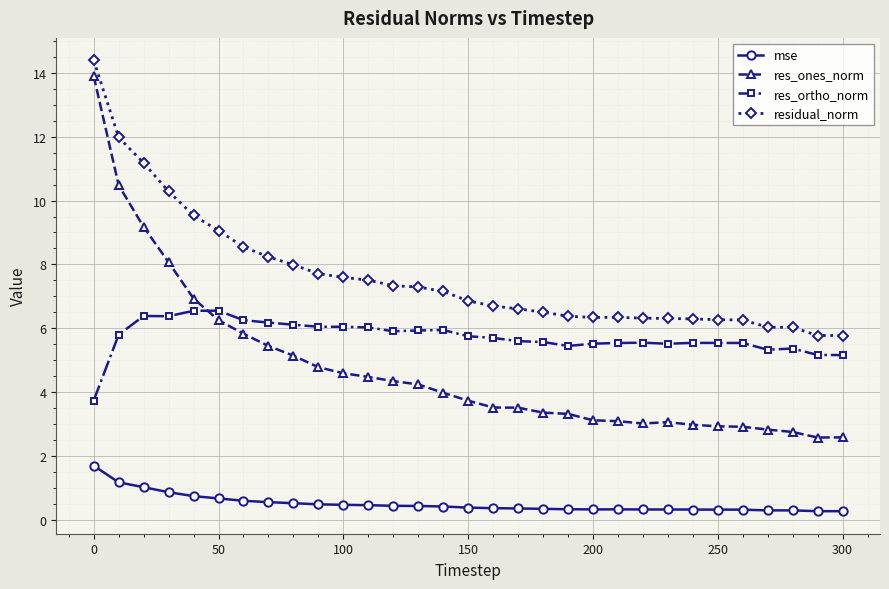

What is the value of the res_ortho_norm point at the 2nd from the left?

5.8